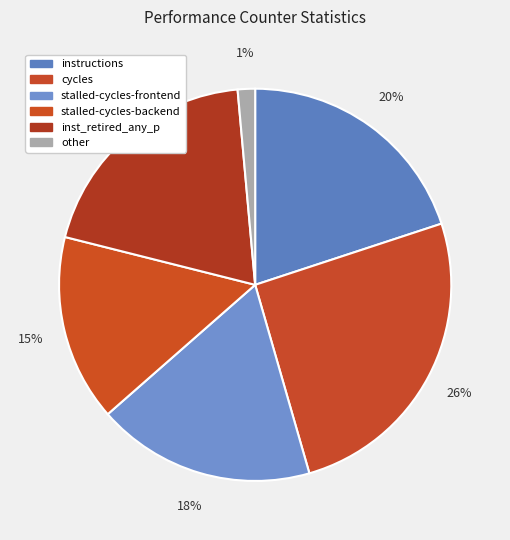

To the nearest percent, what is the difference between the largest and smallest slice percentages?

25%